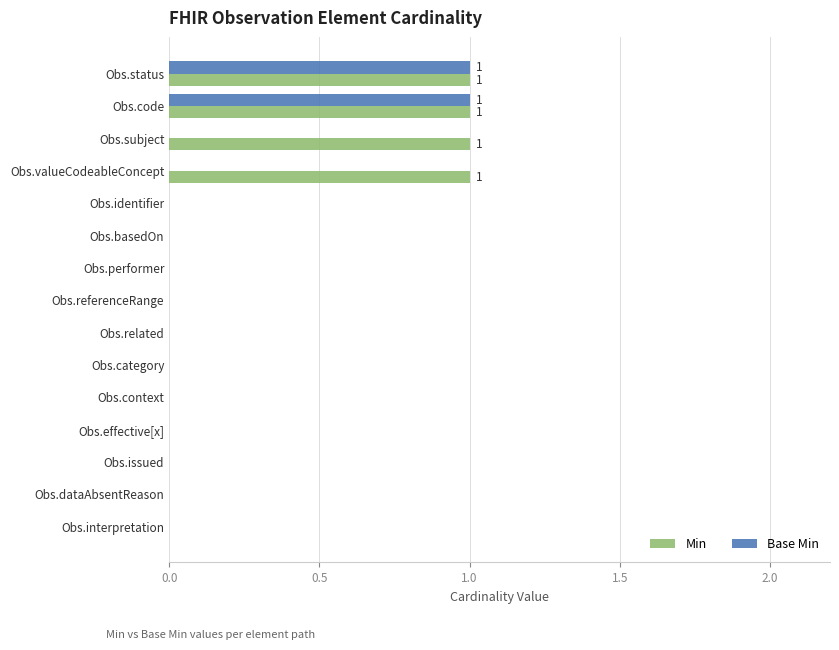

Which series has the largest total across all categories?

Min